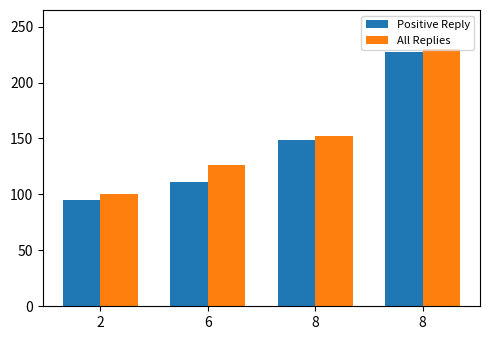

How many groups of bars are there?

4